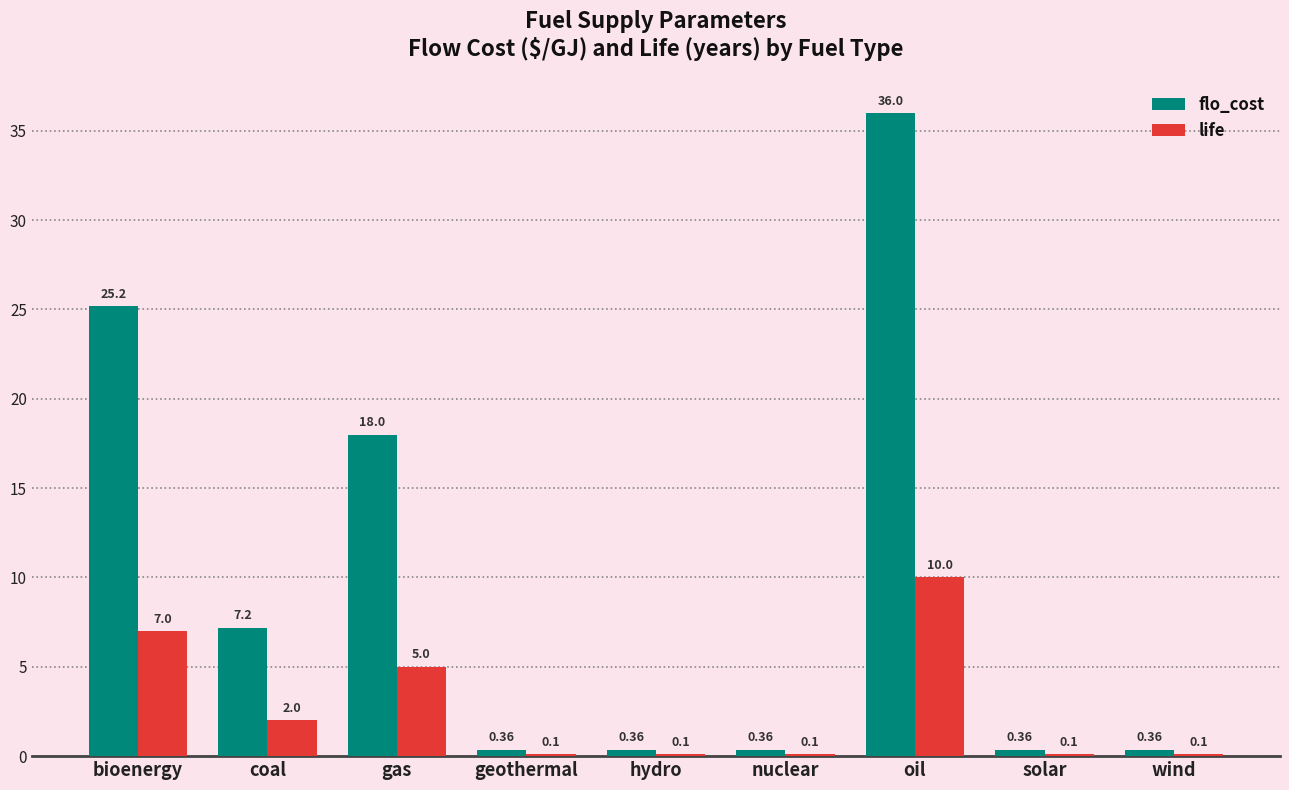

What is the total value across all series at nuclear?

0.5